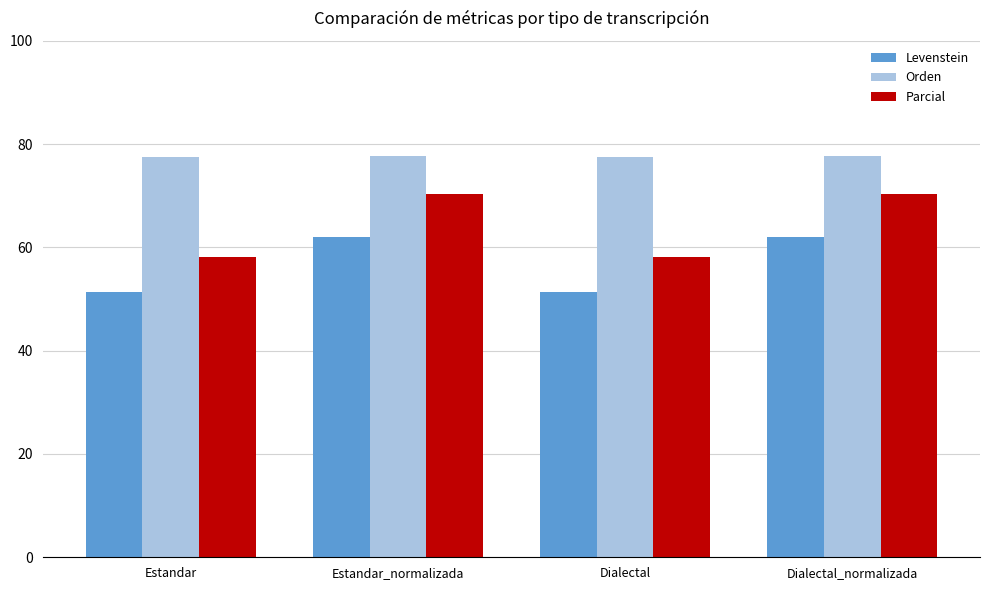

Between Estandar and Dialectal_normalizada, which series saw the biggest shift?

Parcial